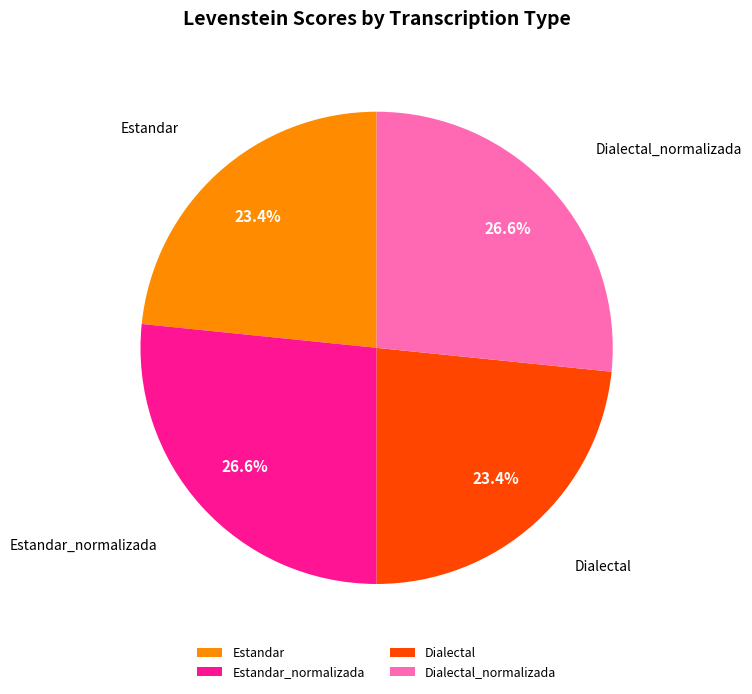

Is Estandar_normalizada the majority of the pie?

No